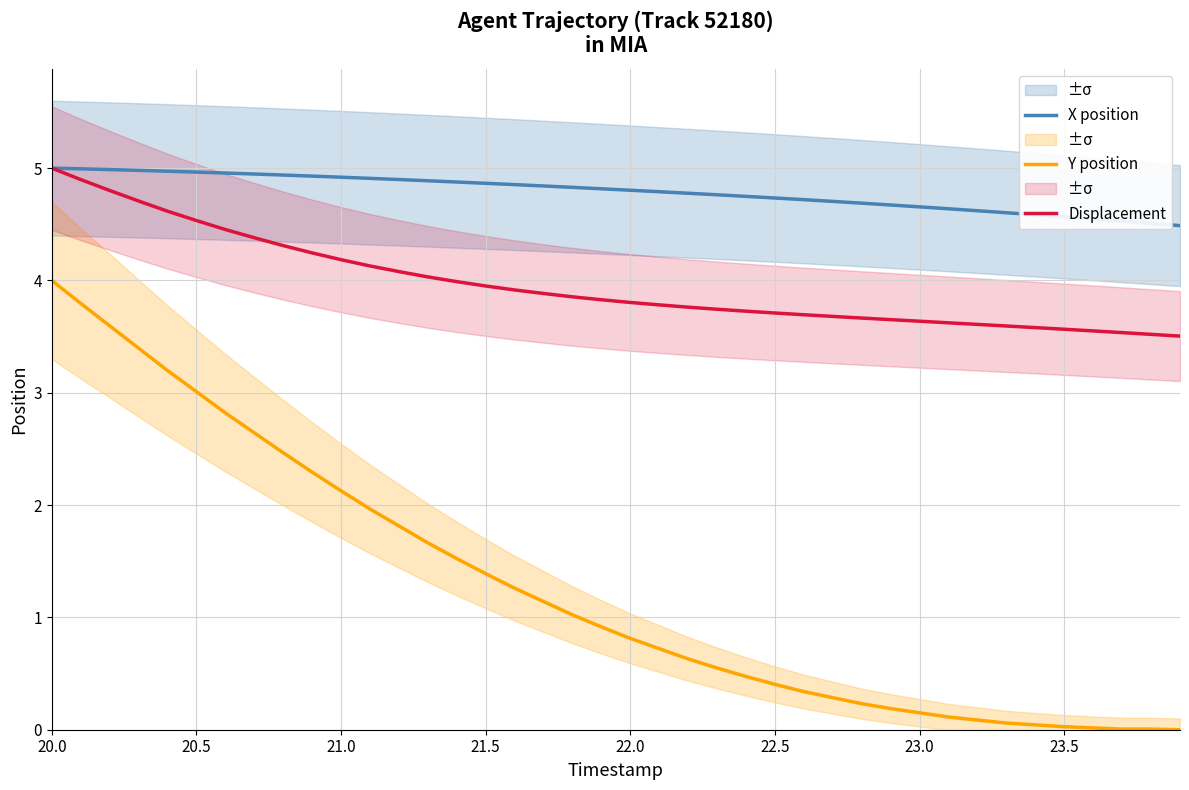

How many categories are shown in the chart?

40